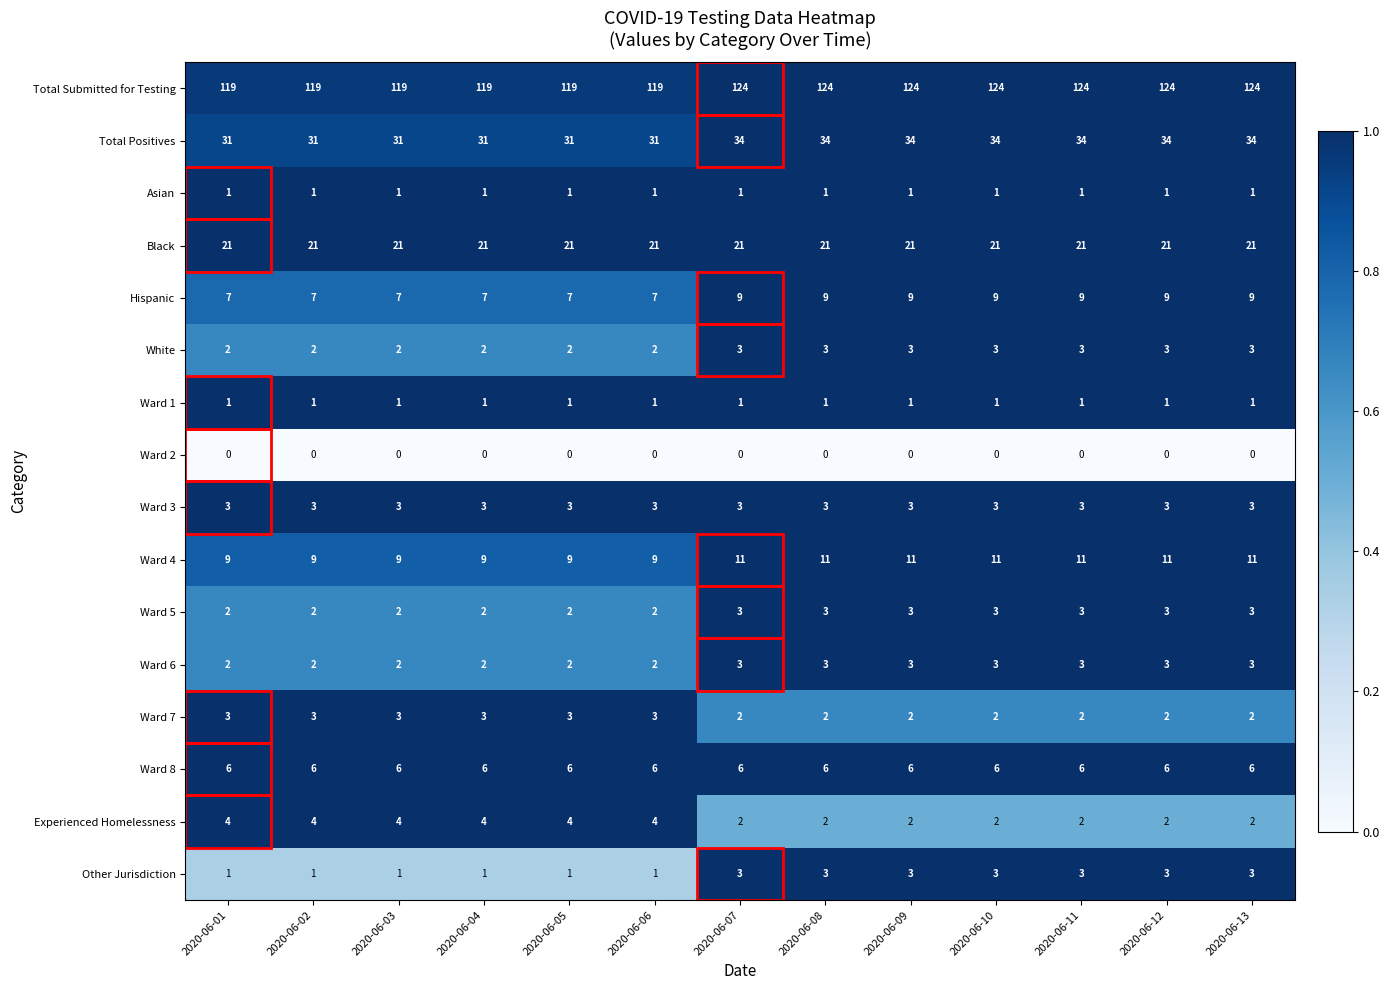

What value does the Total Positives series have at 2020-06-12?

34